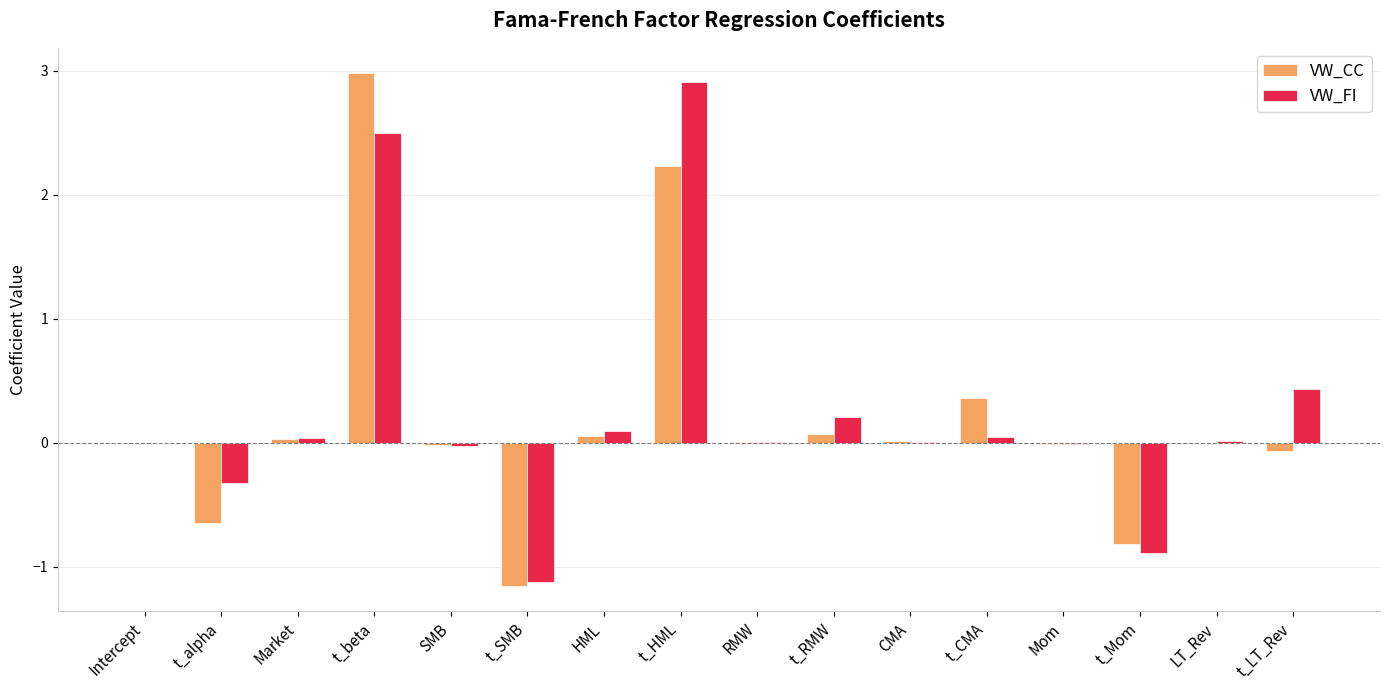

True or false: VW_CC has a value of 0.1 at HML.

True